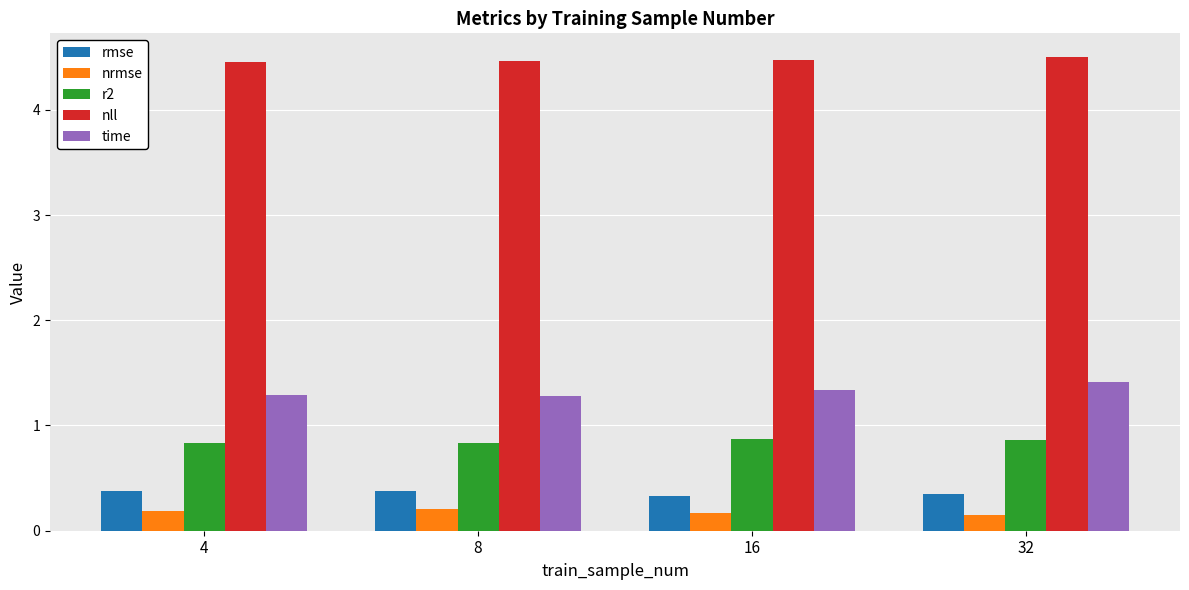

Rank the series at 16 from highest to lowest value.

nll, time, r2, rmse, nrmse